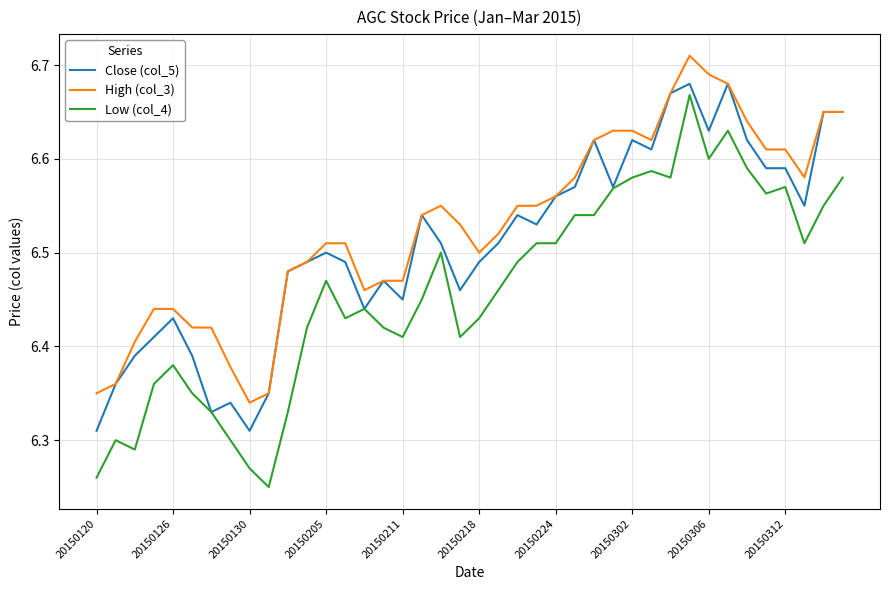

Which series has the widest spread of values?

Low (col_4)